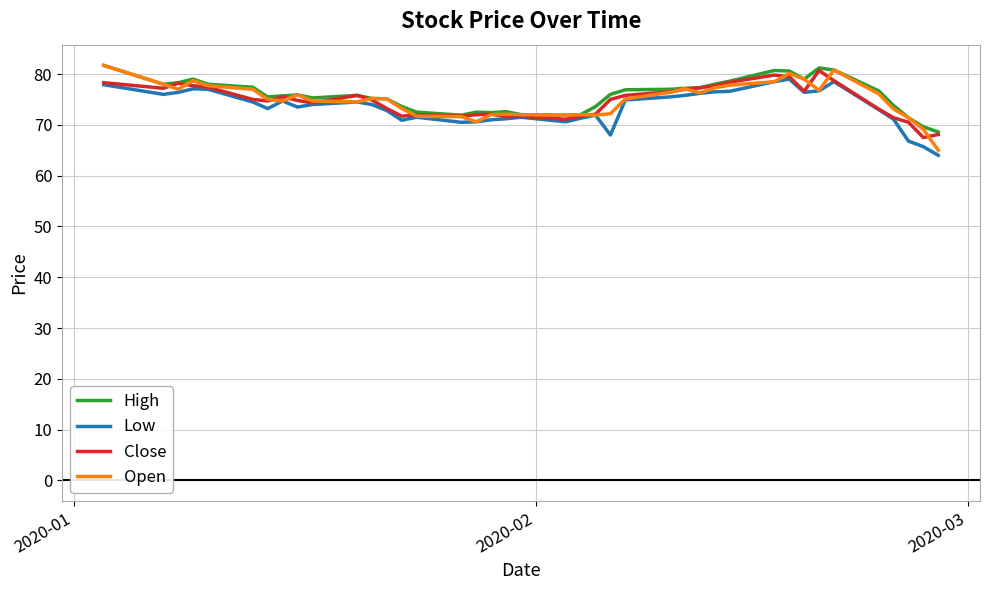

What is the maximum value for Low?

79.0